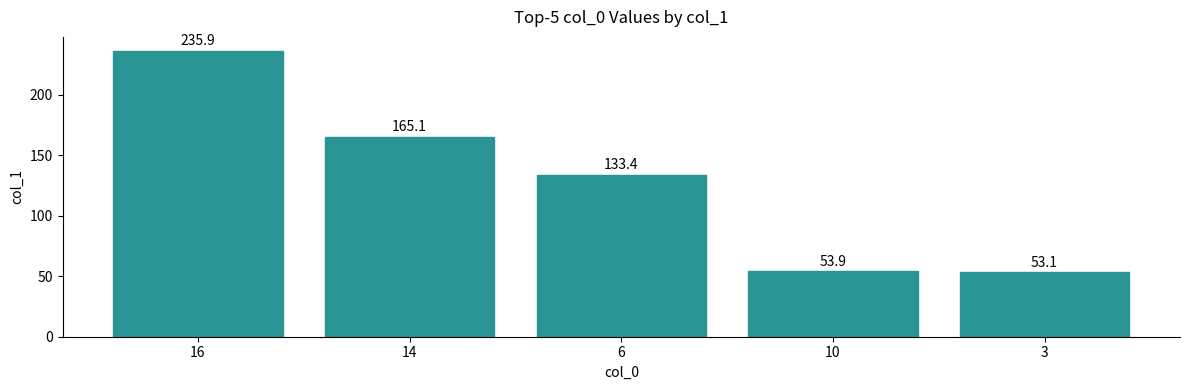

Rank the categories by value from lowest to highest.

3, 10, 6, 14, 16